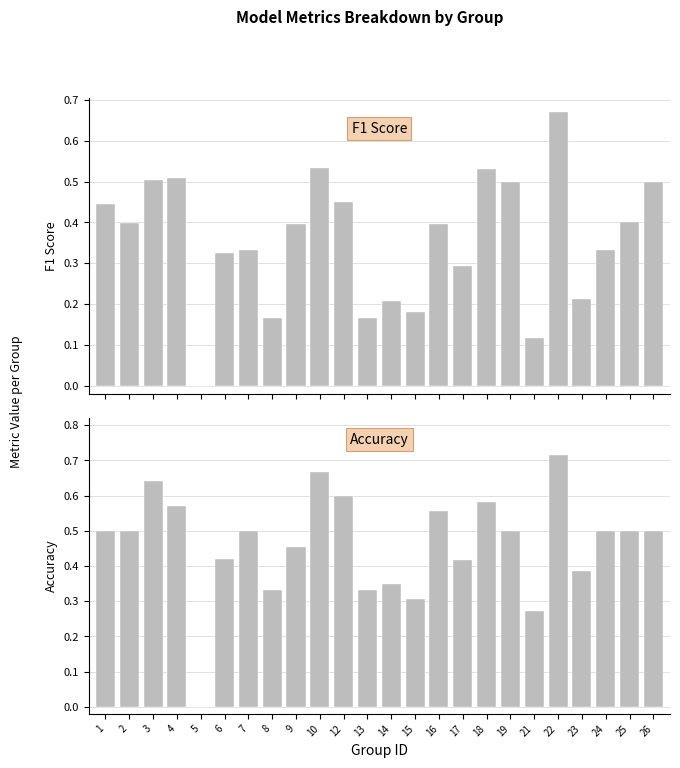

How many categories are shown in the chart?

24